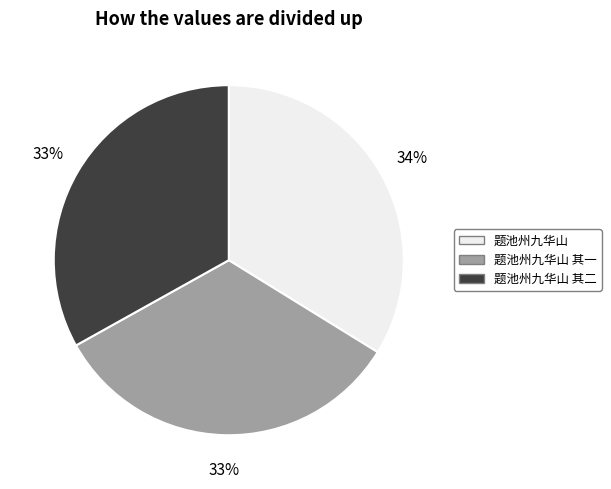

To the nearest percent, what is the difference between the 题池州九华山 其二 and 题池州九华山 slice percentages?

1%